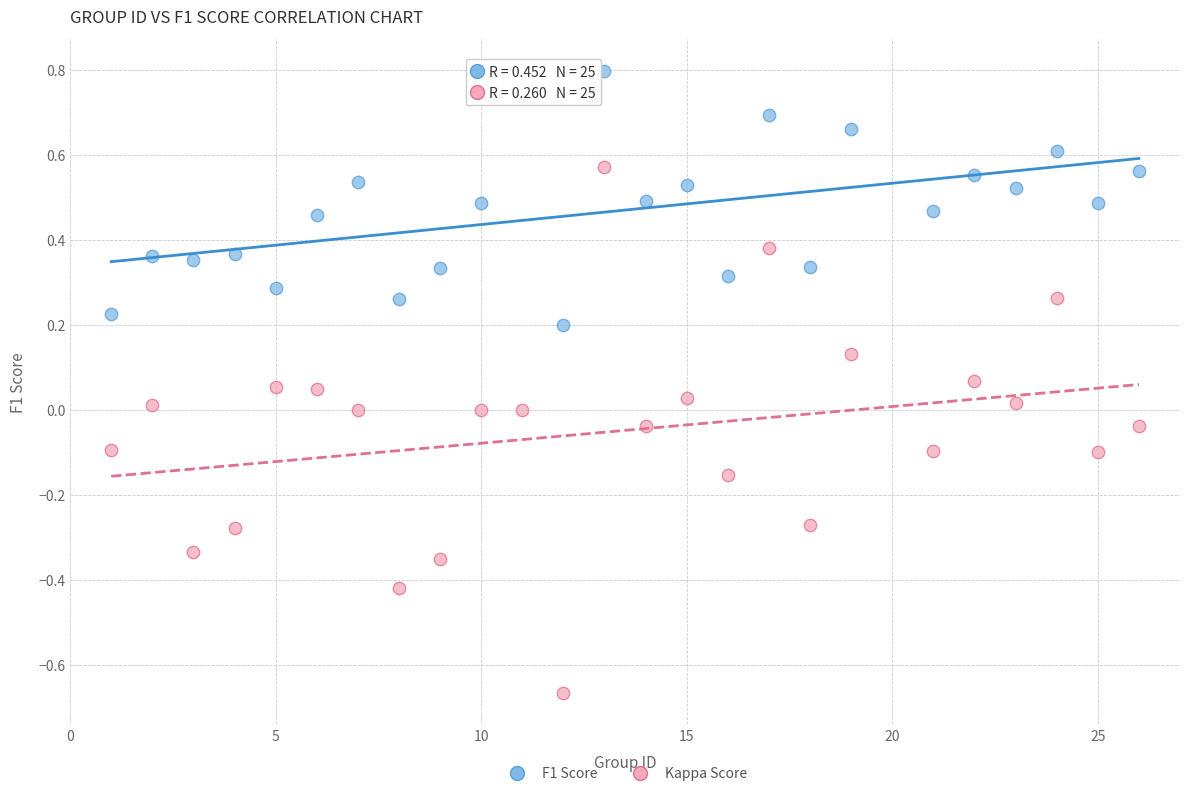

Which series contains the highest Y value?

F1 Score